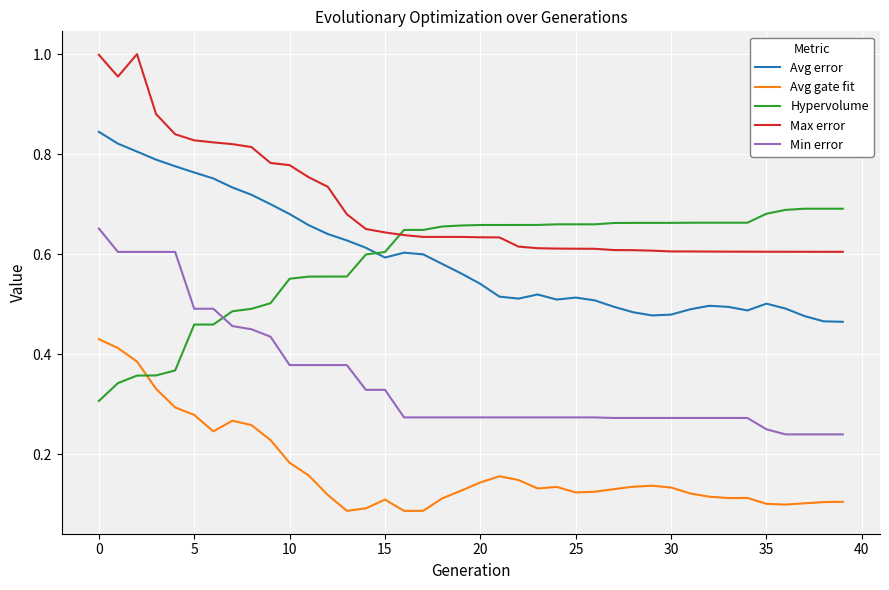

True or false: Avg error and Min error intersect in this chart.

False